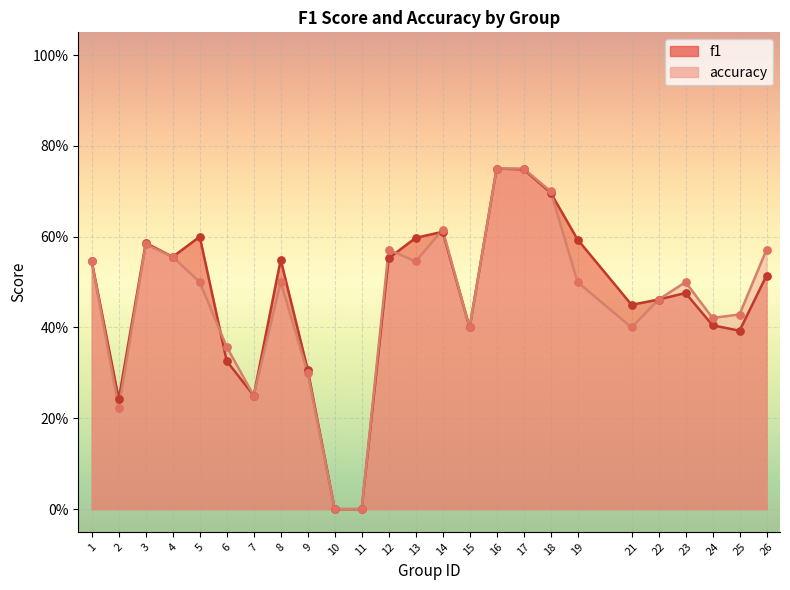

At which category is the sum across all series the highest?

16